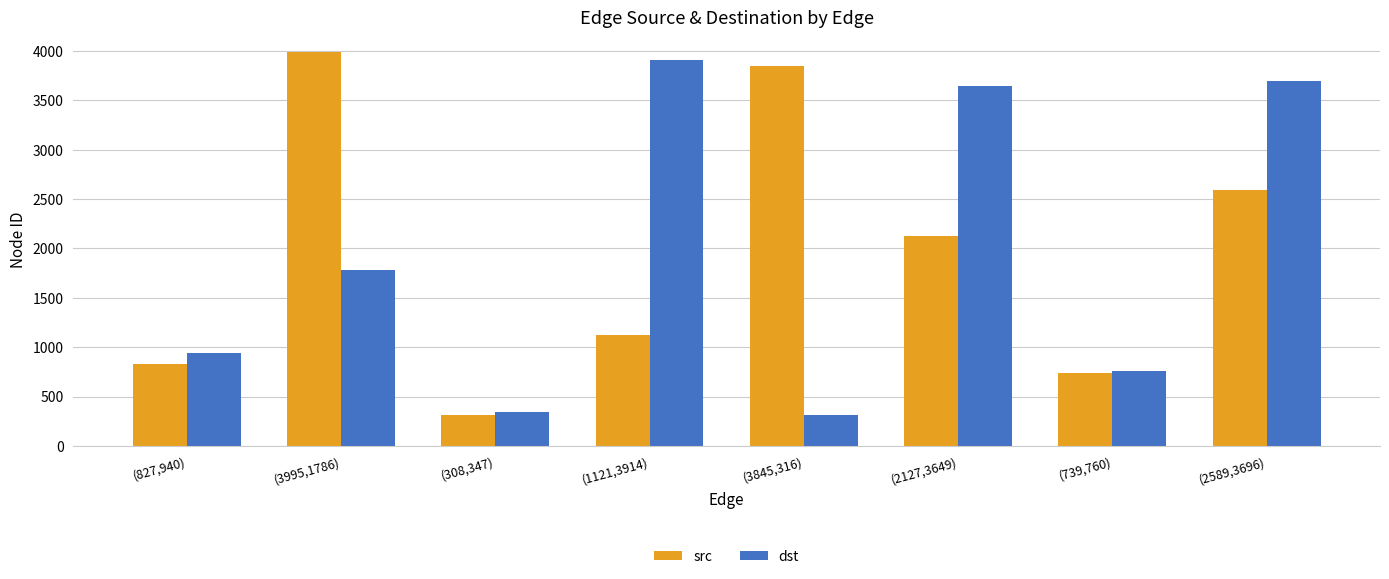

What is the value of the dst bar at the 1st from the left?

940